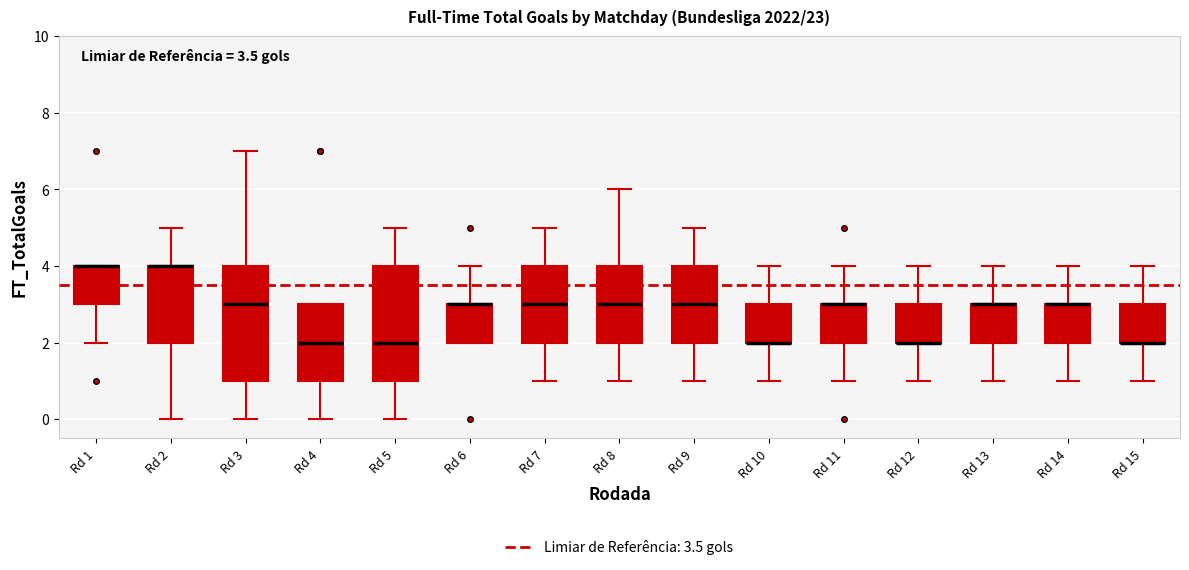

Where does the lower whisker of the box for Rd 12 end on the y-axis? The values are not printed on the chart, so give them approximately, as read against the axis.

1